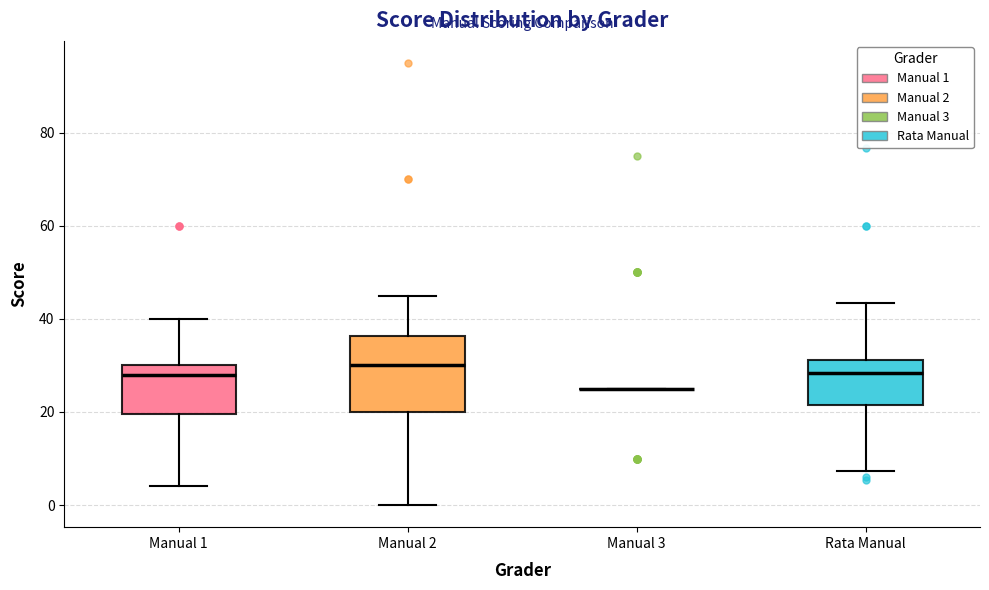

Which box is the tallest, from its lower edge to its upper edge?

Manual 2